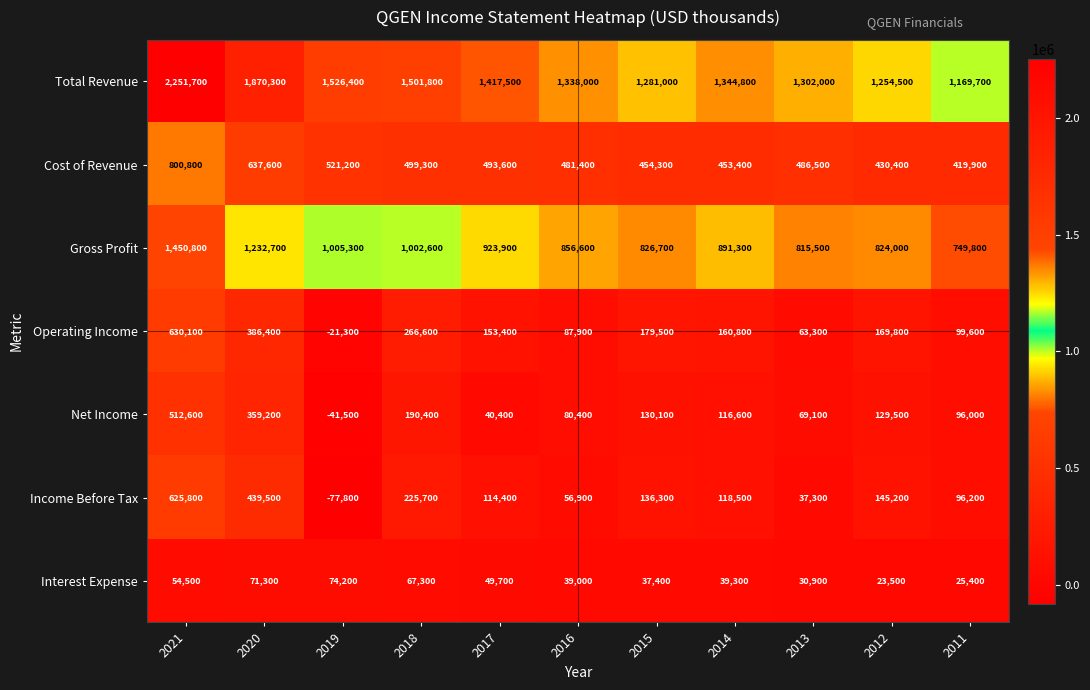

At how many categories does at least one series exceed 927363?

11